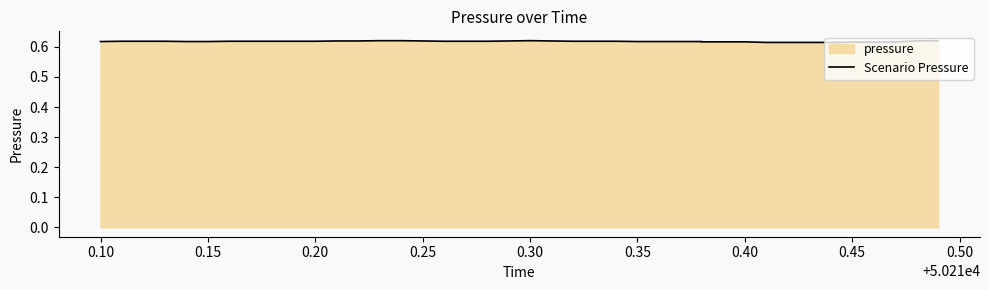

True or false: the data shows 0.1 at 0.35.

False